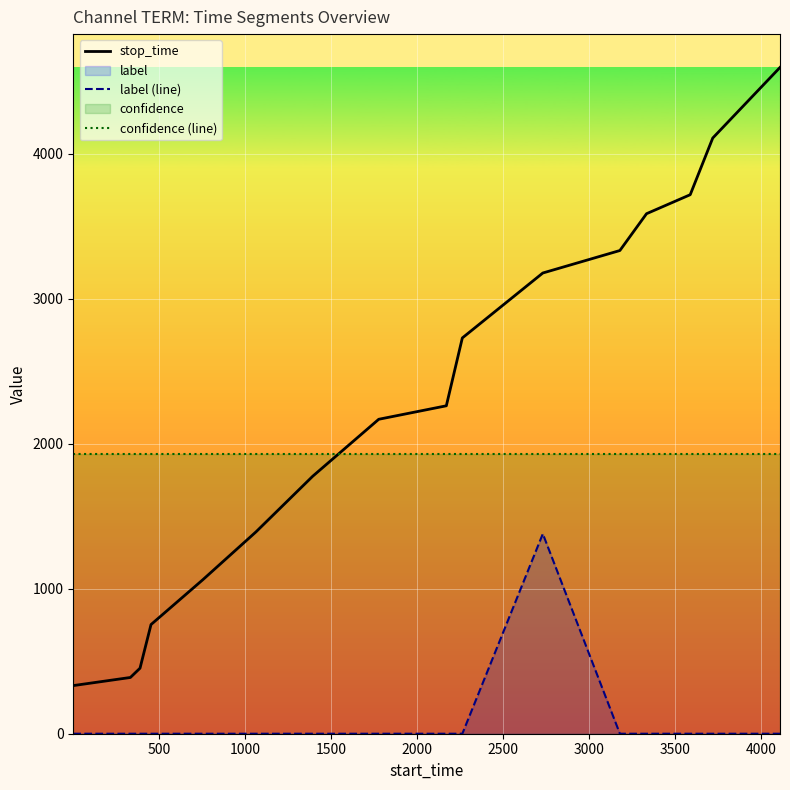

What is the value of the confidence (line) point at the 4th from the left?

1927.7